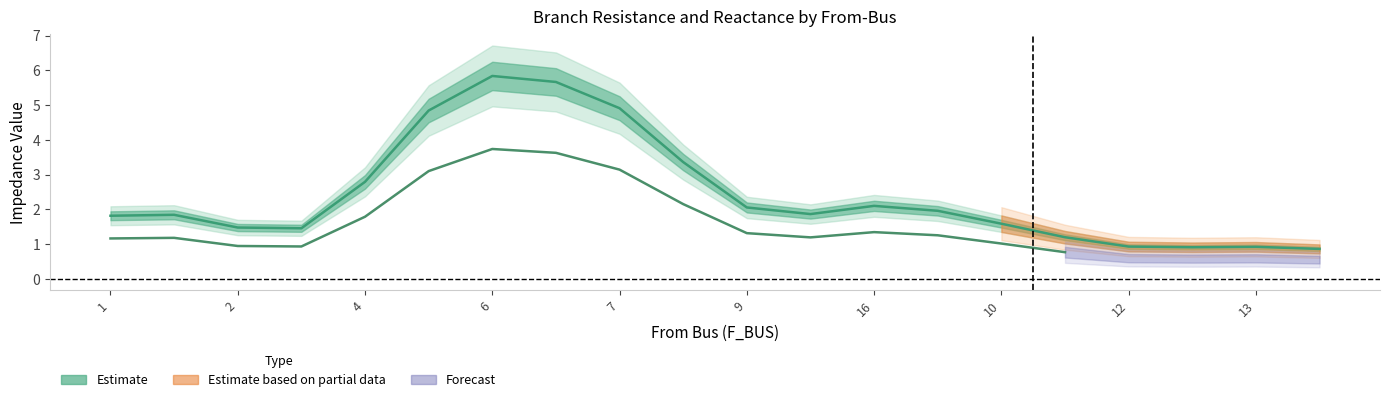

True or false: BR_R and BR_X cross at least once.

False